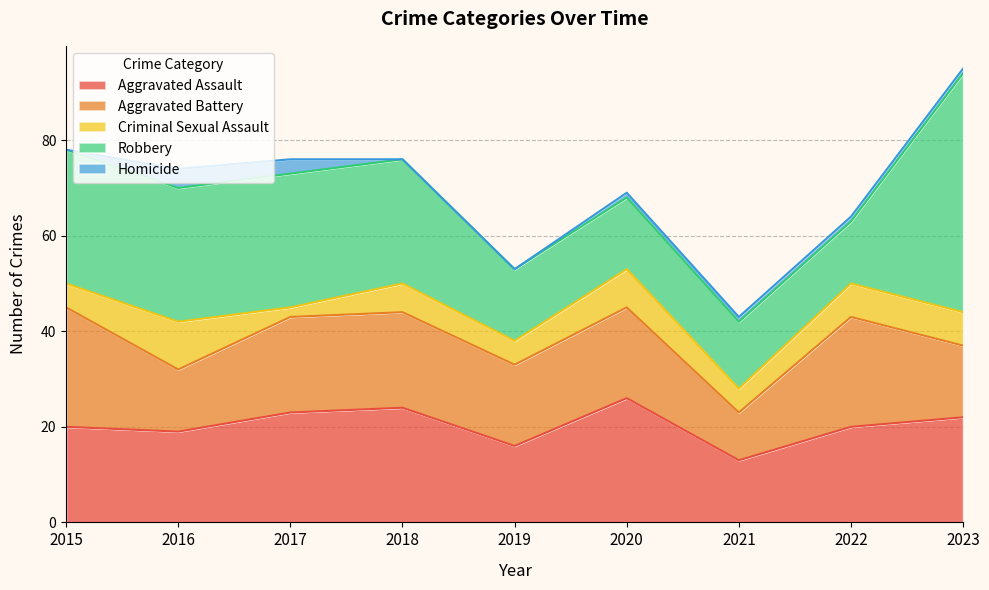

At which category is the sum across all series the highest?

2023